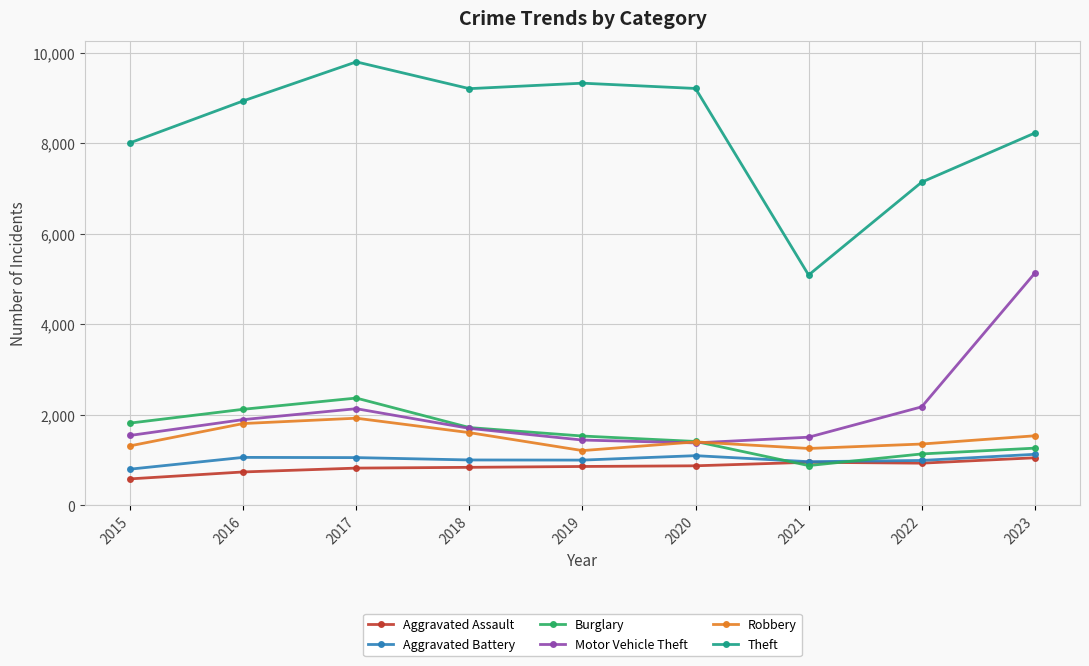

What is the average value of the Theft series?

8329